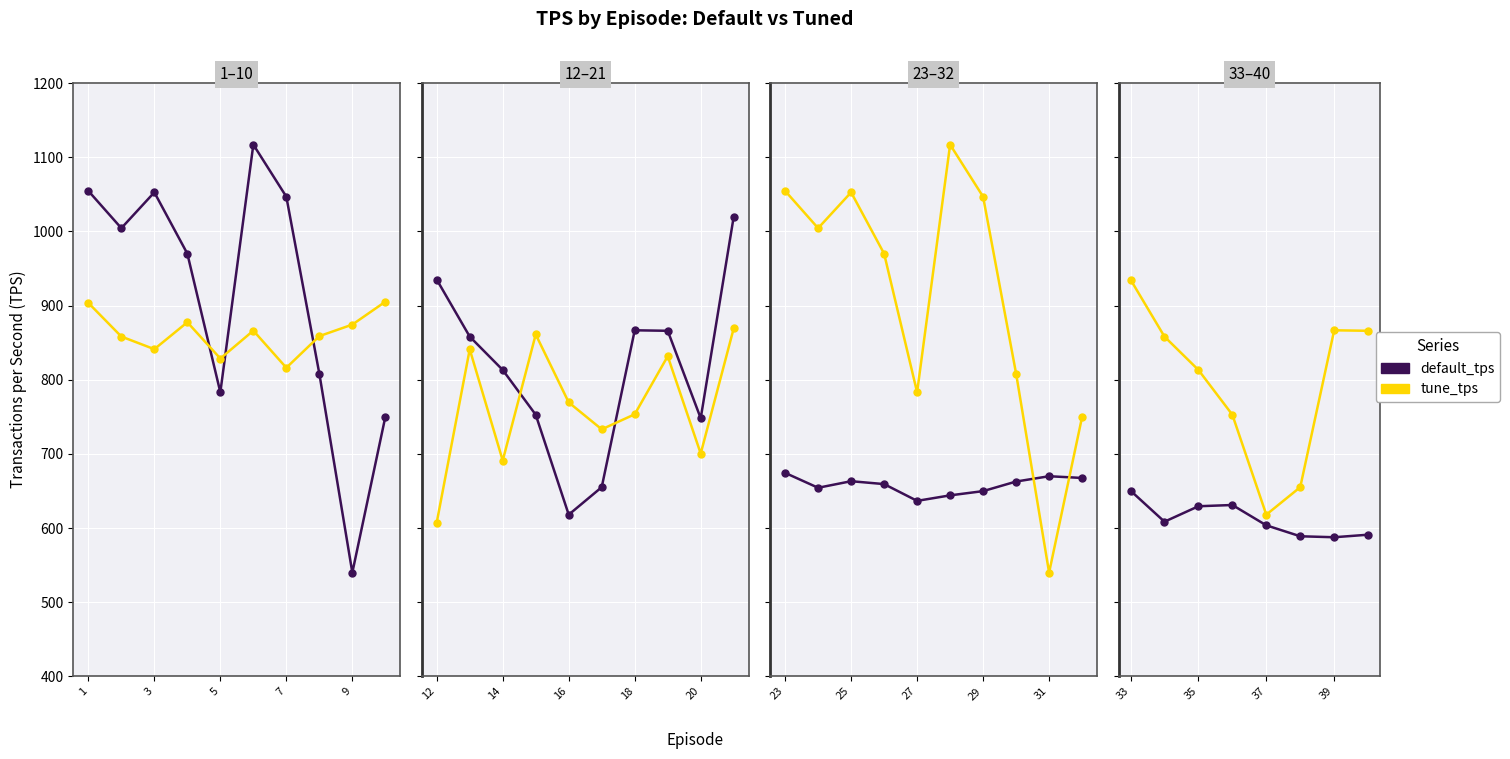

Rank the series by their average value, from lowest to highest.

default_tps, tune_tps